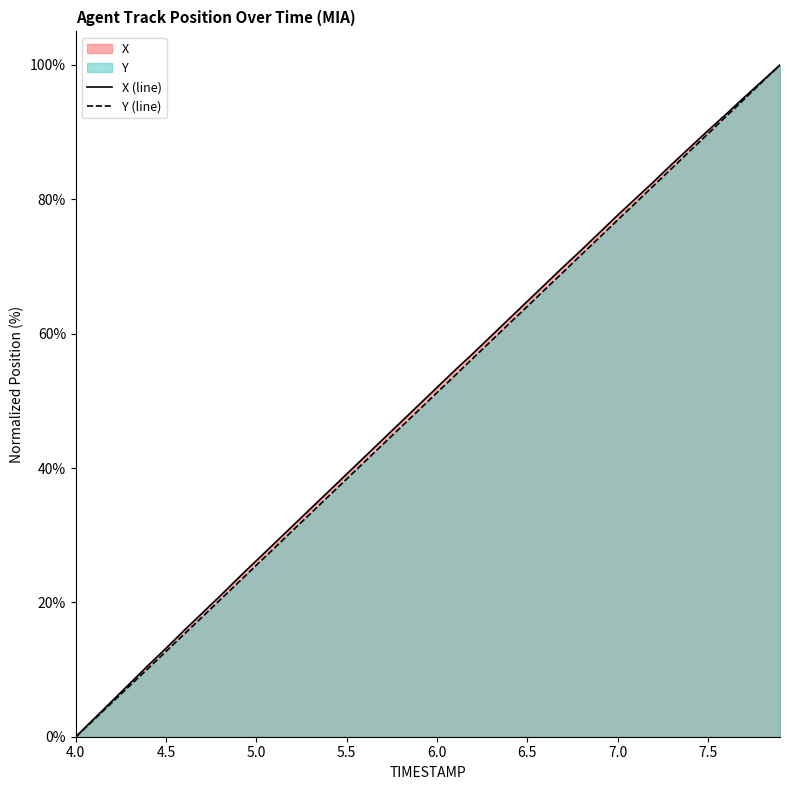

Rank the series by their maximum value, from highest to lowest.

X, Y